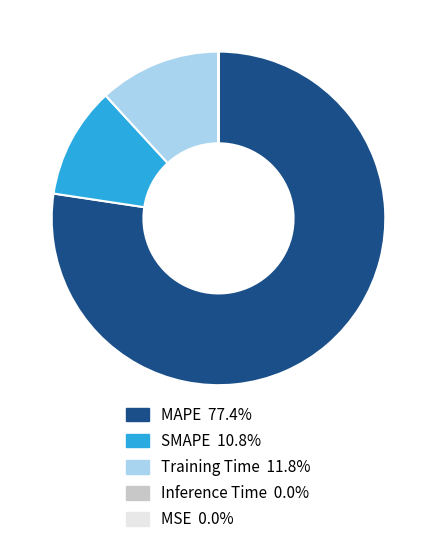

Which has a higher value, MAPE or SMAPE?

MAPE